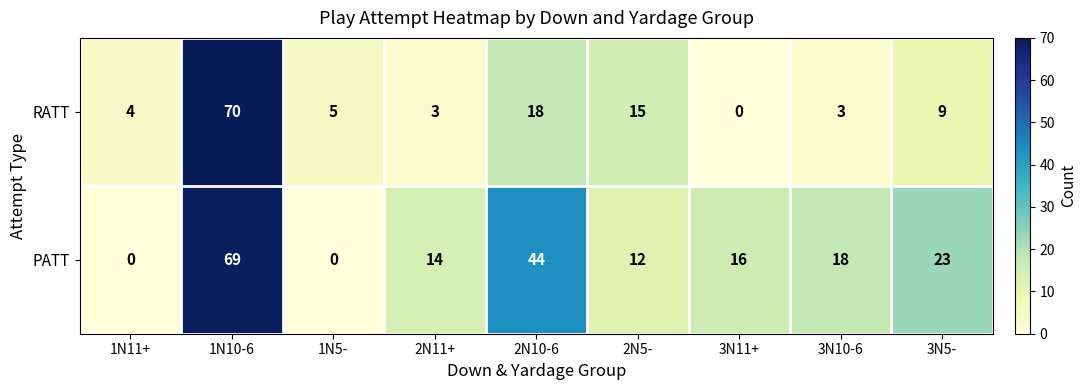

Reading right to left, list all the values displayed in this chart.

RATT: 3N5-=9	3N10-6=3	3N11+=0	2N5-=15	2N10-6=18	2N11+=3	1N5-=5	1N10-6=70	1N11+=4
PATT: 3N5-=23	3N10-6=18	3N11+=16	2N5-=12	2N10-6=44	2N11+=14	1N5-=0	1N10-6=69	1N11+=0